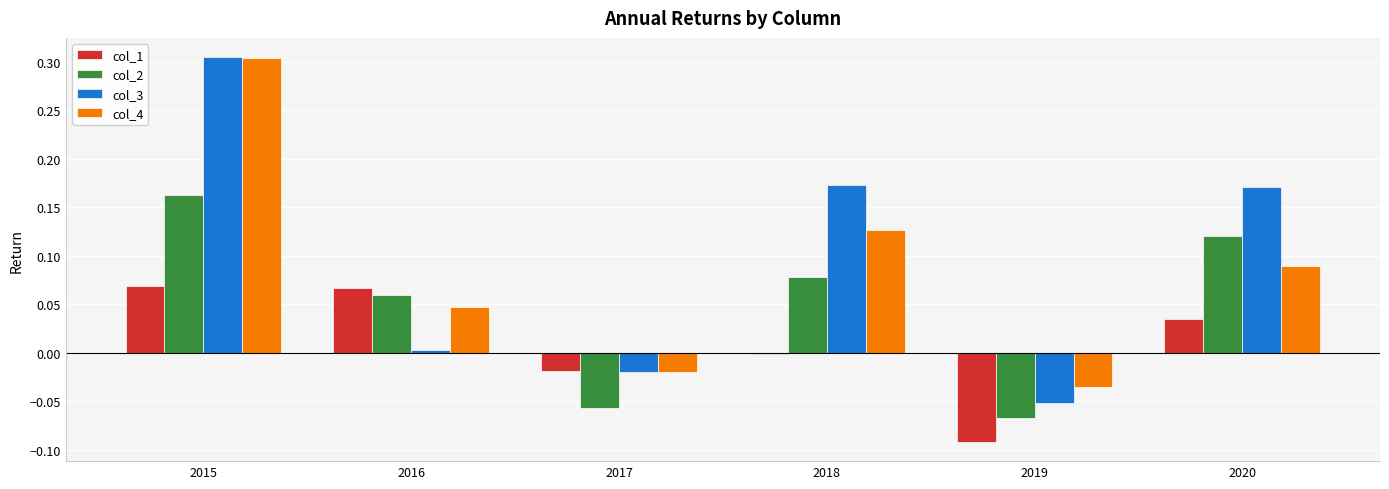

Is the value of col_3 at 2017 greater than the value of col_2 at 2017?

Yes